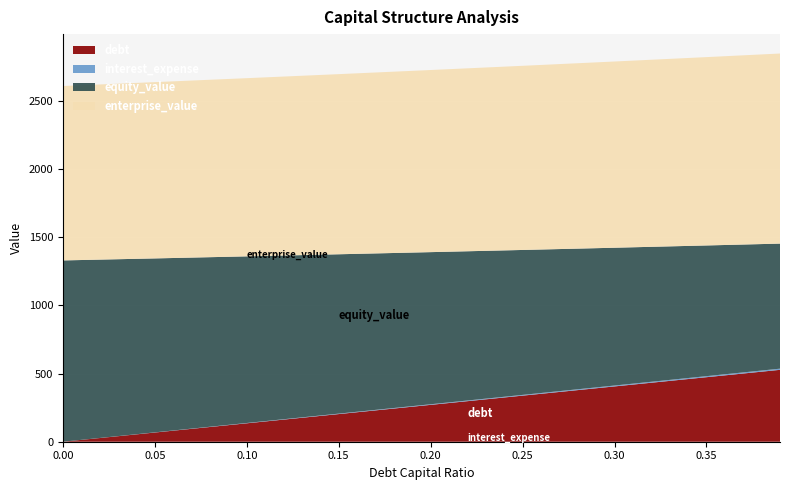

Reading left to right, list all the values displayed in this chart.

debt: 0.0=0.0	0.05=67.7	0.1=135.3	0.15=203.0	0.2=270.6	0.25=338.3	0.3=406.0	0.35=473.6	0.39=527.7
interest_expense: 0.0=0.0	0.05=1.1	0.1=2.2	0.15=3.3	0.2=4.4	0.25=5.5	0.3=6.6	0.35=7.7	0.39=8.5
equity_value: 0.0=1330.9	0.05=1276.9	0.1=1223.2	0.15=1169.8	0.2=1116.7	0.25=1064.0	0.3=1011.6	0.35=959.5	0.39=918.1
enterprise_value: 0.0=1280.4	0.05=1294.1	0.1=1308.0	0.15=1322.3	0.2=1336.9	0.25=1351.8	0.3=1367.0	0.35=1382.6	0.39=1395.3